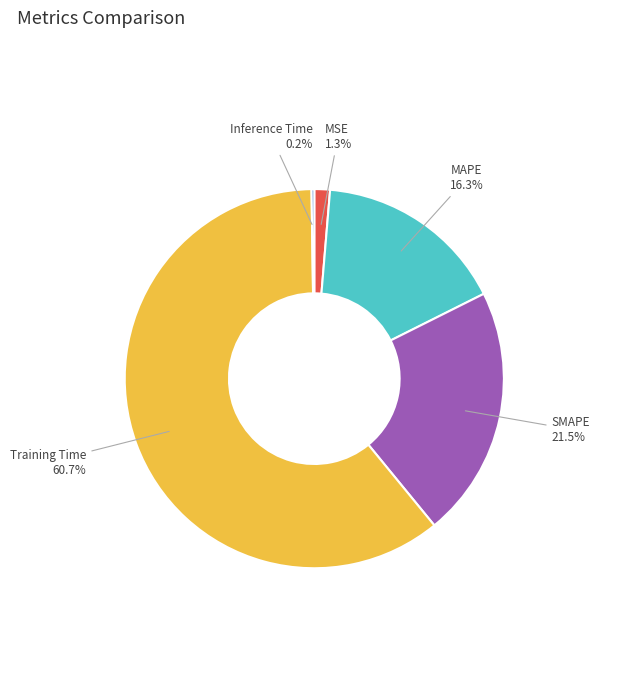

What is the ratio of the value at MAPE to the value at Training Time?

0.3